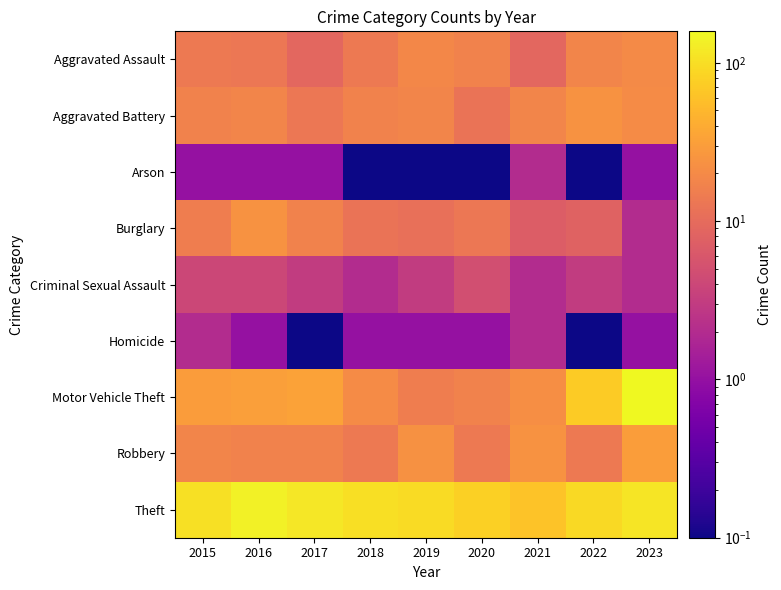

Reading right to left, list all the values displayed in this chart.

Aggravated Assault: 2023=20.0	2022=18.0	2021=9.0	2020=17.0	2019=19.0	2018=14.0	2017=9.0	2016=13.0	2015=14.0
Aggravated Battery: 2023=21.0	2022=24.0	2021=18.0	2020=12.0	2019=18.0	2018=17.0	2017=13.0	2016=18.0	2015=17.0
Arson: 2023=1.0	2022=0.1	2021=2.0	2020=0.1	2019=0.1	2018=0.1	2017=1.0	2016=1.0	2015=1.0
Burglary: 2023=2.0	2022=8.0	2021=7.0	2020=13.0	2019=11.0	2018=12.0	2017=17.0	2016=24.0	2015=15.0
Criminal Sexual Assault: 2023=2.0	2022=3.0	2021=2.0	2020=5.0	2019=3.0	2018=2.0	2017=3.0	2016=4.0	2015=4.0
Homicide: 2023=1.0	2022=0.1	2021=2.0	2020=1.0	2019=1.0	2018=1.0	2017=0.1	2016=1.0	2015=2.0
Motor Vehicle Theft: 2023=158.0	2022=72.0	2021=22.0	2020=17.0	2019=15.0	2018=21.0	2017=33.0	2016=31.0	2015=29.0
Robbery: 2023=30.0	2022=14.0	2021=24.0	2020=14.0	2019=23.0	2018=14.0	2017=17.0	2016=17.0	2015=18.0
Theft: 2023=114.0	2022=92.0	2021=62.0	2020=77.0	2019=96.0	2018=102.0	2017=118.0	2016=138.0	2015=104.0